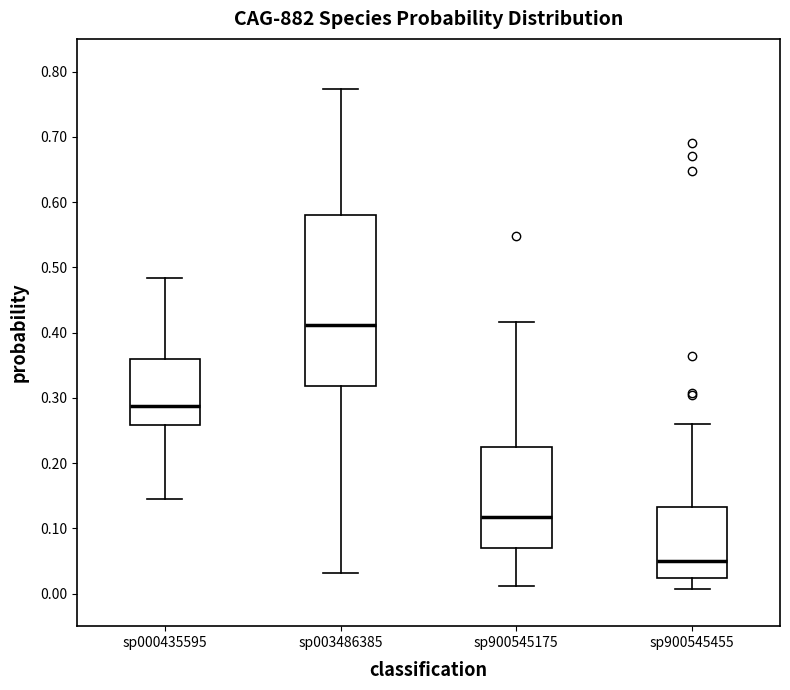

Comparing the boxes themselves (not the whiskers), which one is the tallest?

sp003486385